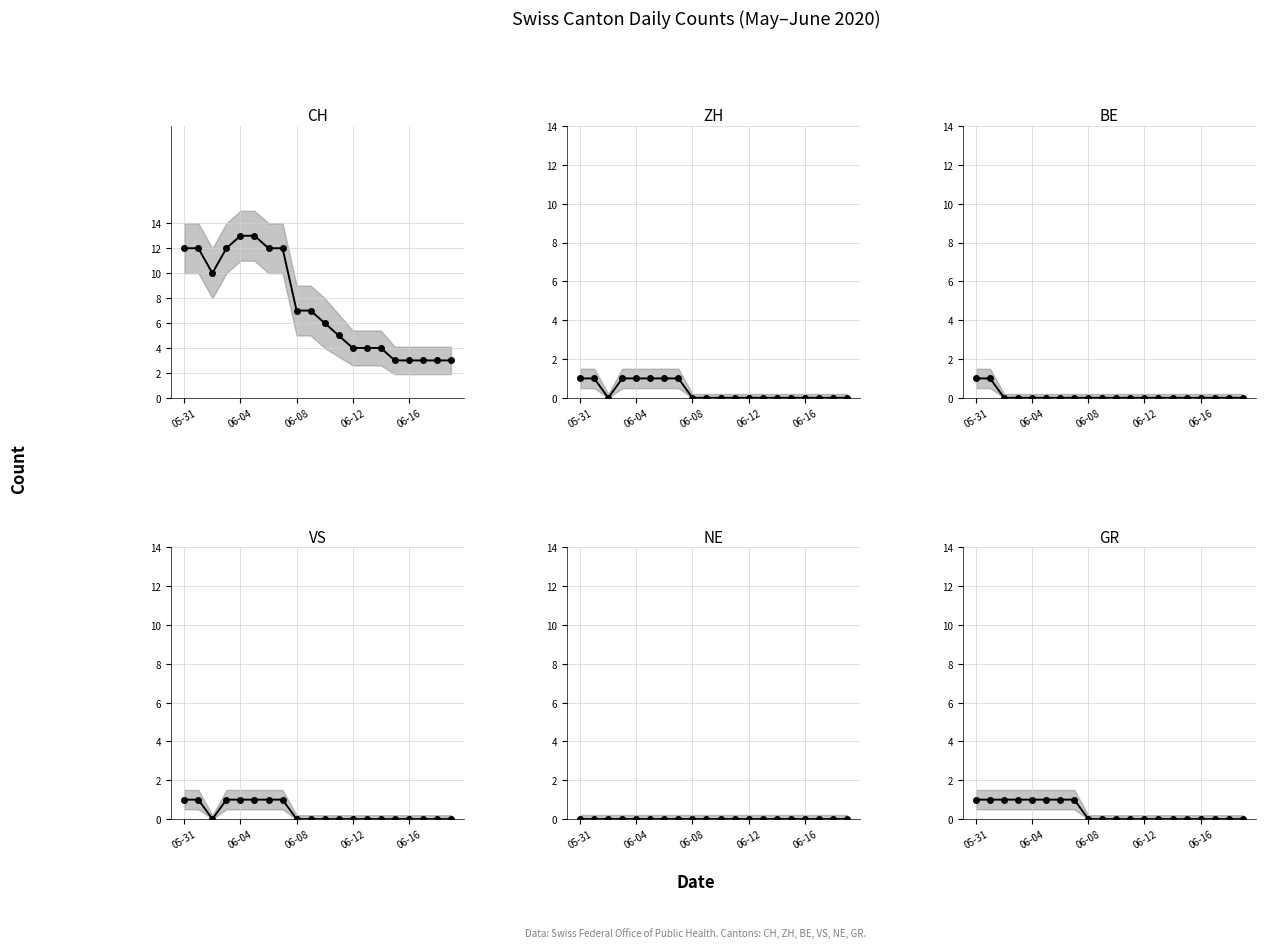

What is the total value across all series at 13?

4